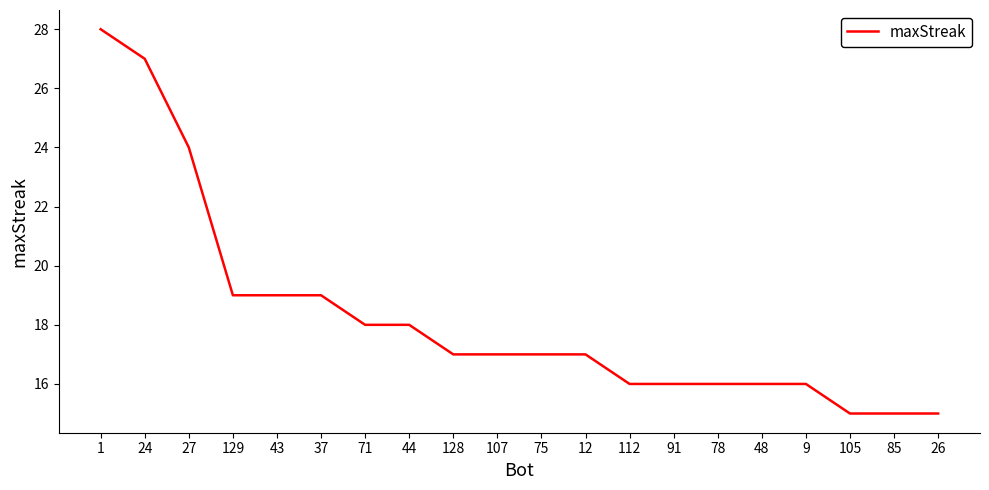

Reading left to right, what are all the values shown in this chart?

1=28	24=27	27=24	129=19	43=19	37=19	71=18	44=18	128=17	107=17	75=17	12=17	112=16	91=16	78=16	48=16	9=16	105=15	85=15	26=15